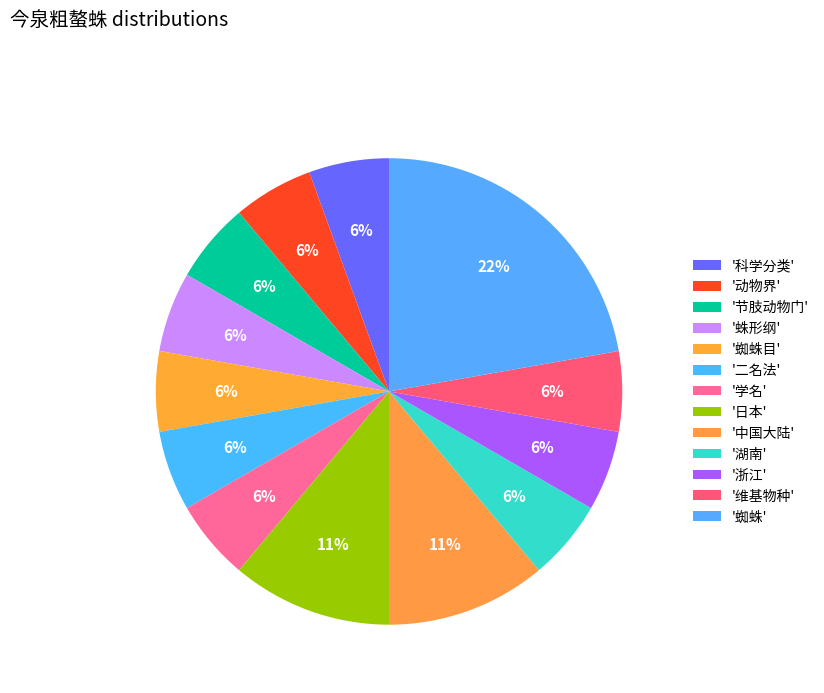

To the nearest percent, what is the average slice percentage?

8%